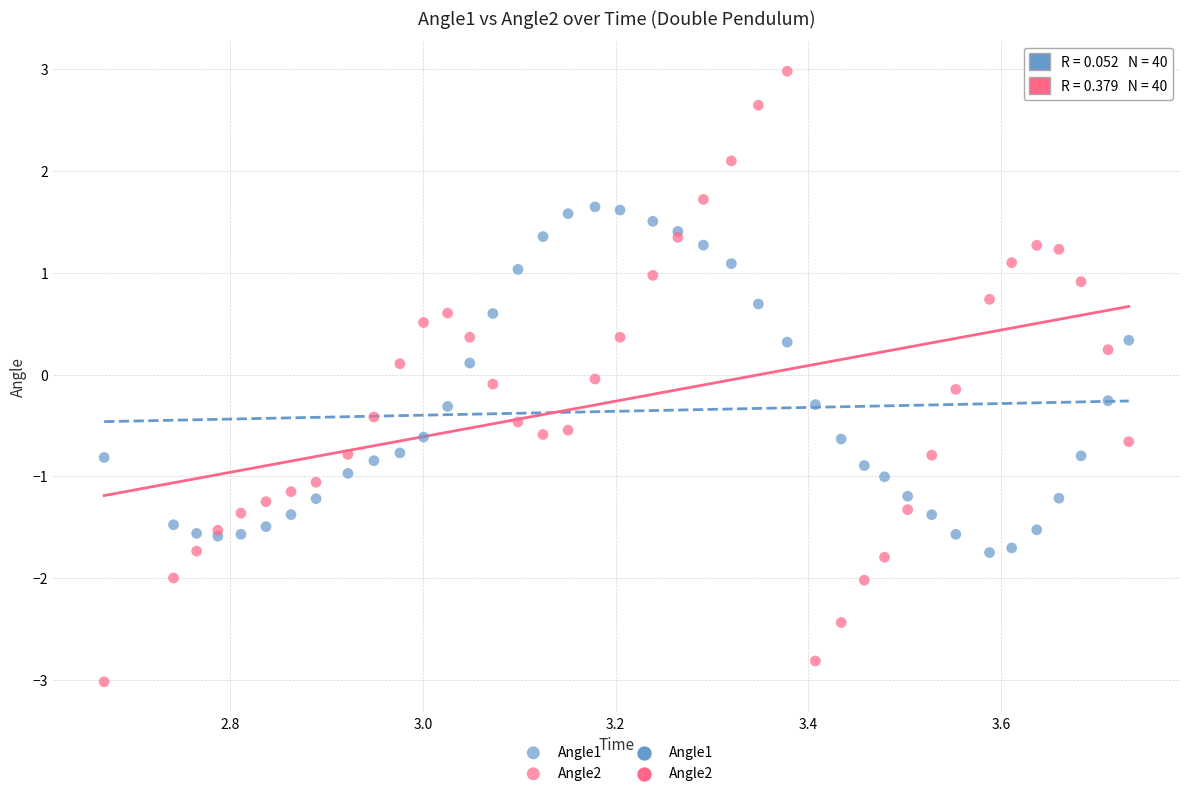

What is the X range (max minus min) for the scatter plot?

1.1